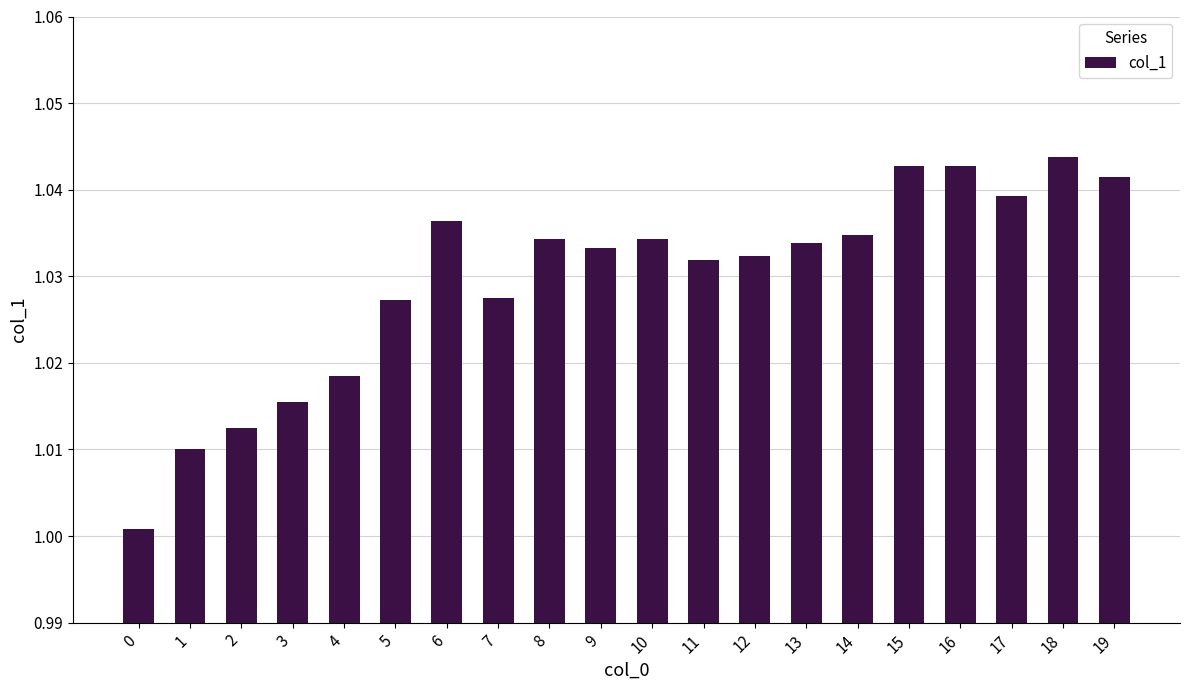

Which has a higher value, 16 or 14?

16